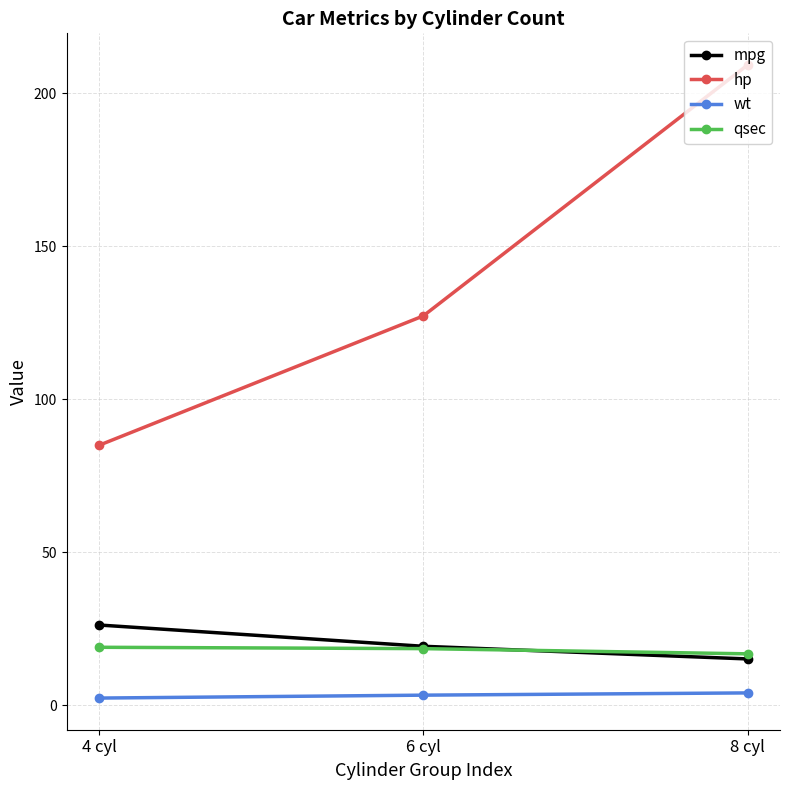

The mpg series shows 28.7 at 6 cyl. True or false?

False